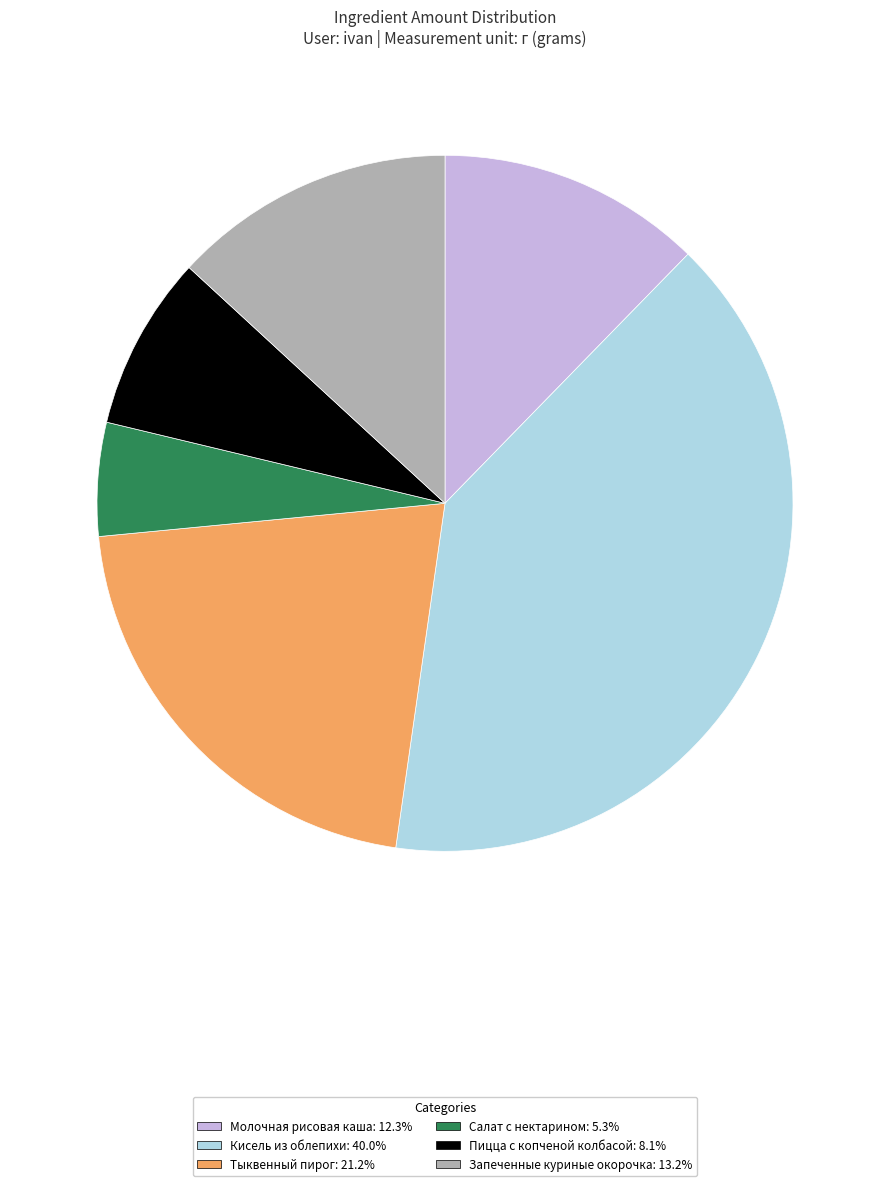

Is there any slice that represents more than half of the pie?

No